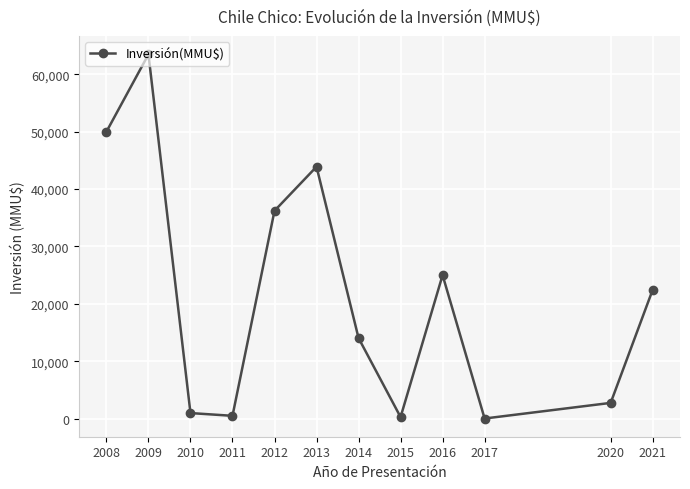

What is the difference between the values at 2009 and 2021?

41043